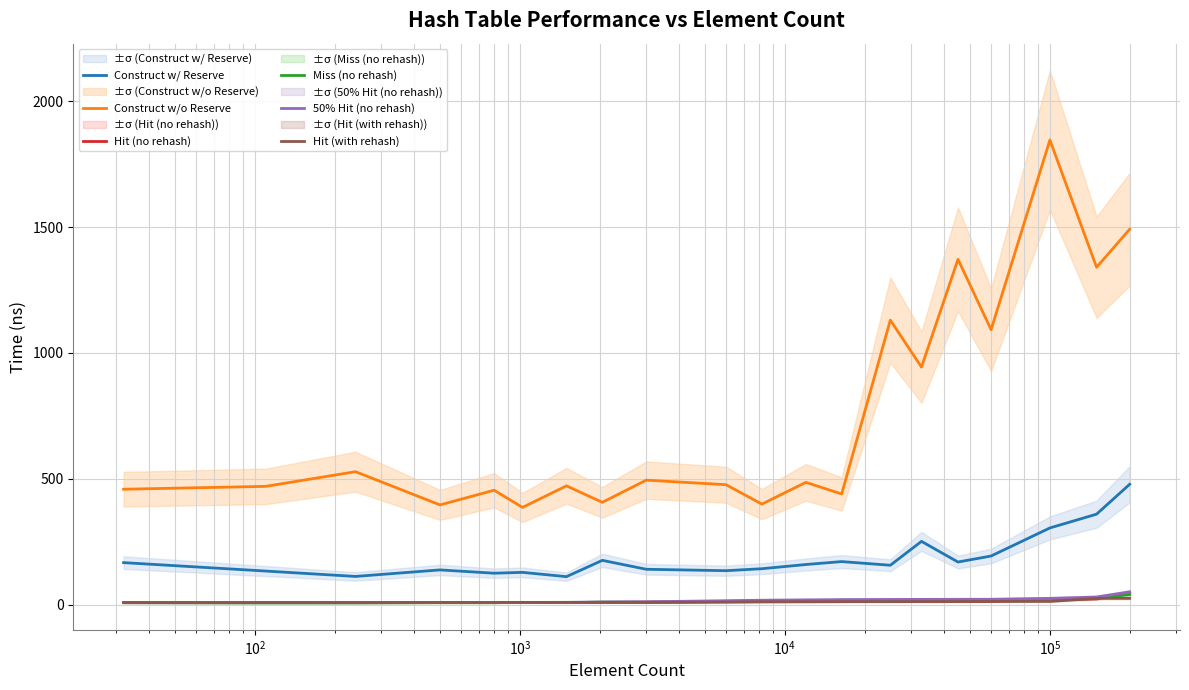

True or false: Construct w/ Reserve and Hit (no rehash) intersect in this chart.

False